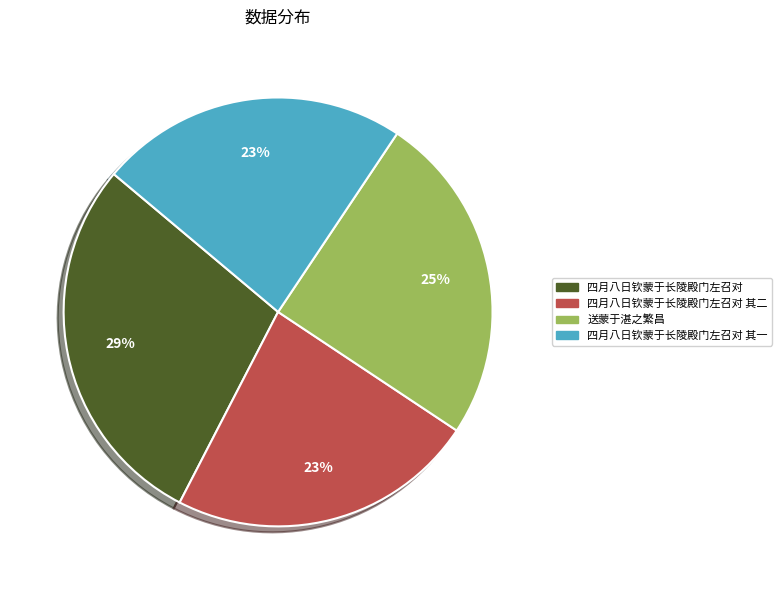

Is there a majority slice in this chart?

No